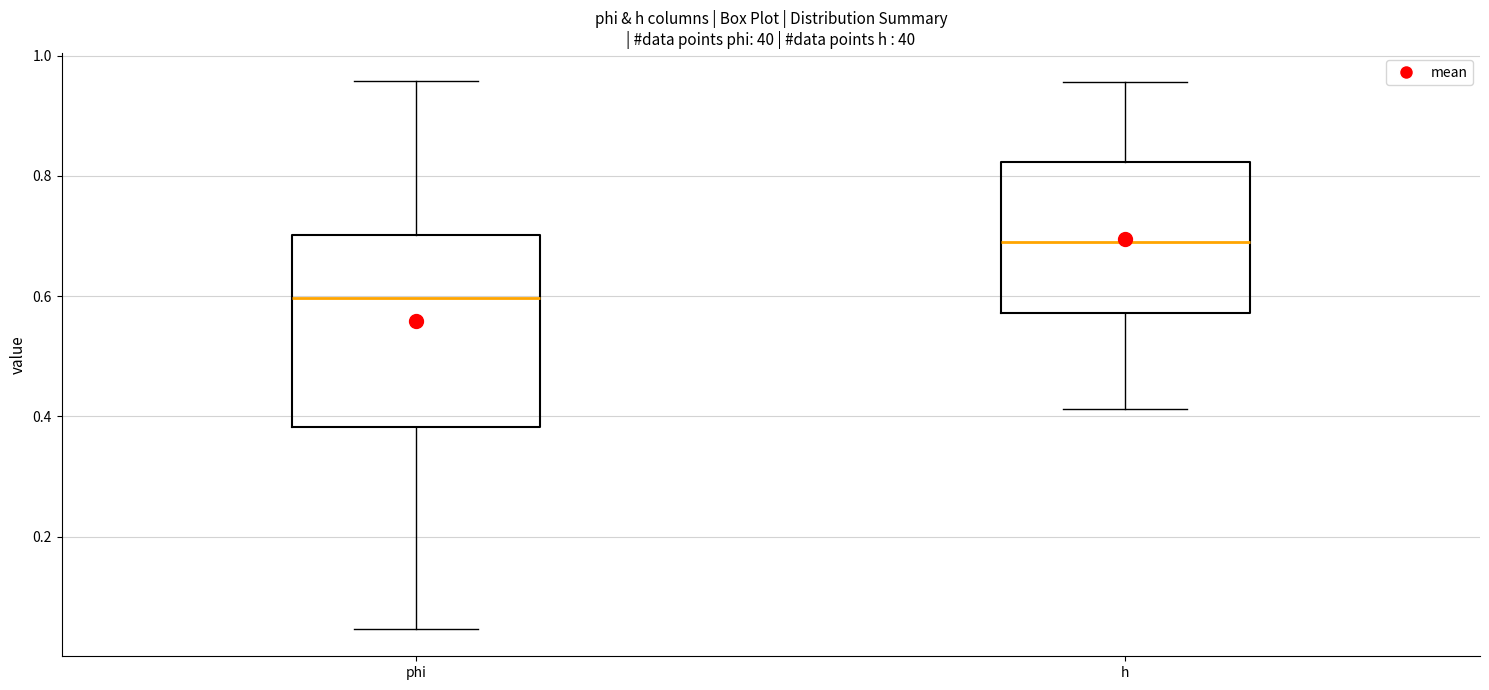

Comparing the boxes themselves (not the whiskers), which one is the tallest?

phi